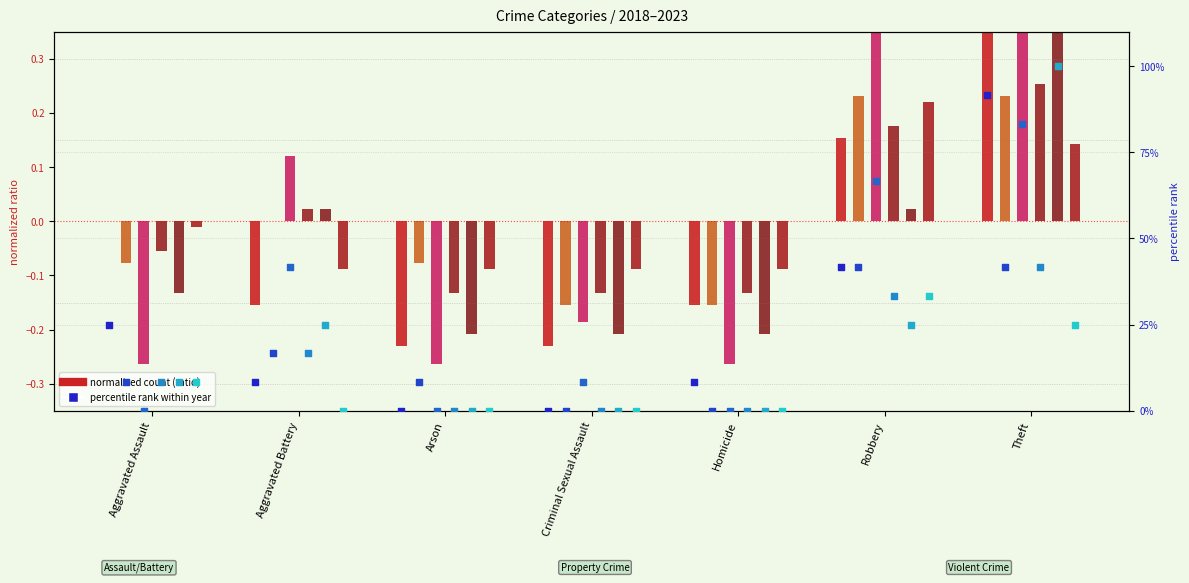

At which category is the sum across all series the highest?

Theft